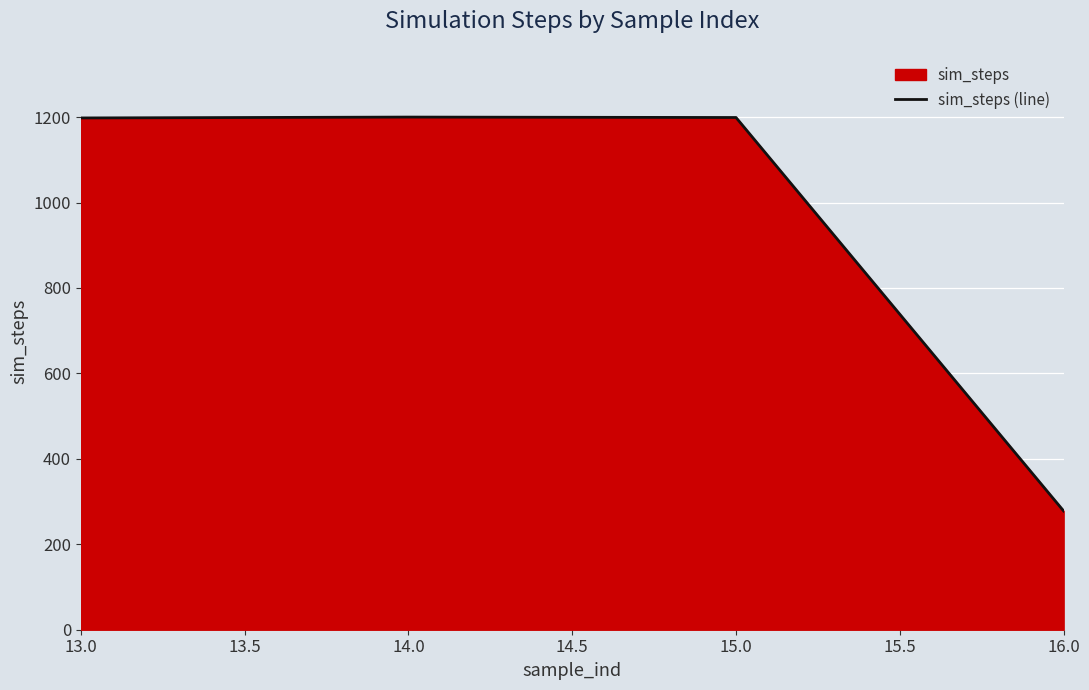

What is the sum of the values at 14.0 and 16.0?

1478